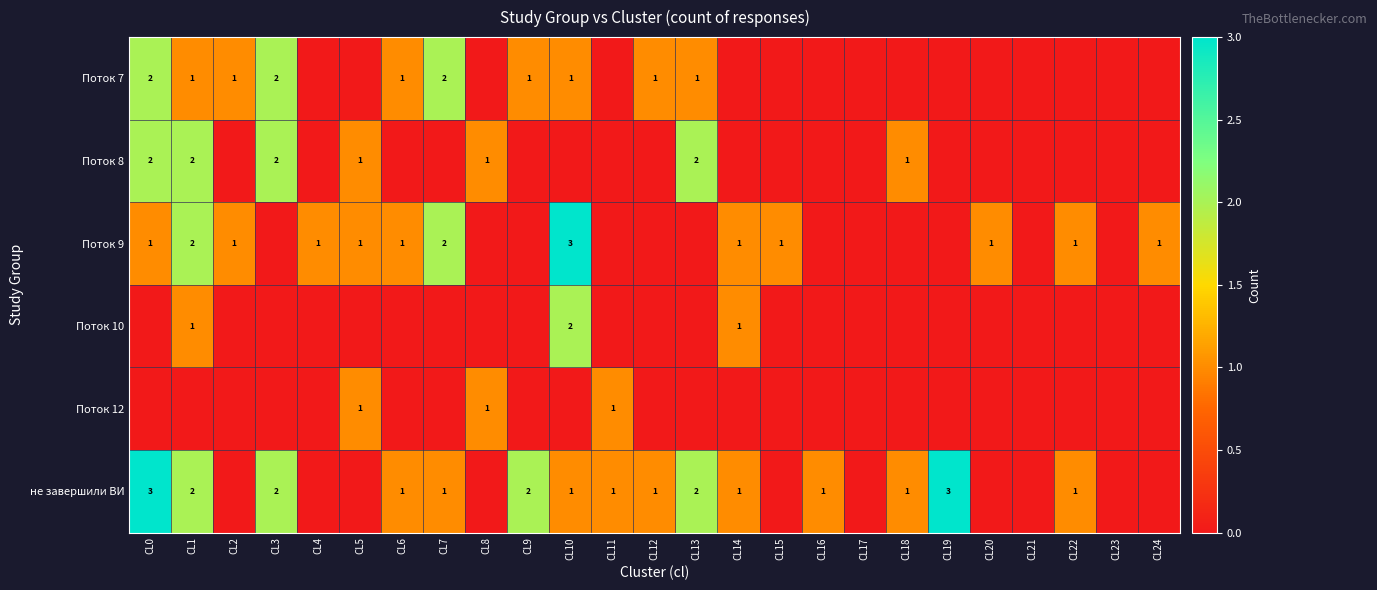

True or false: не завершили ВИ has a value of 1 at CL6.

True